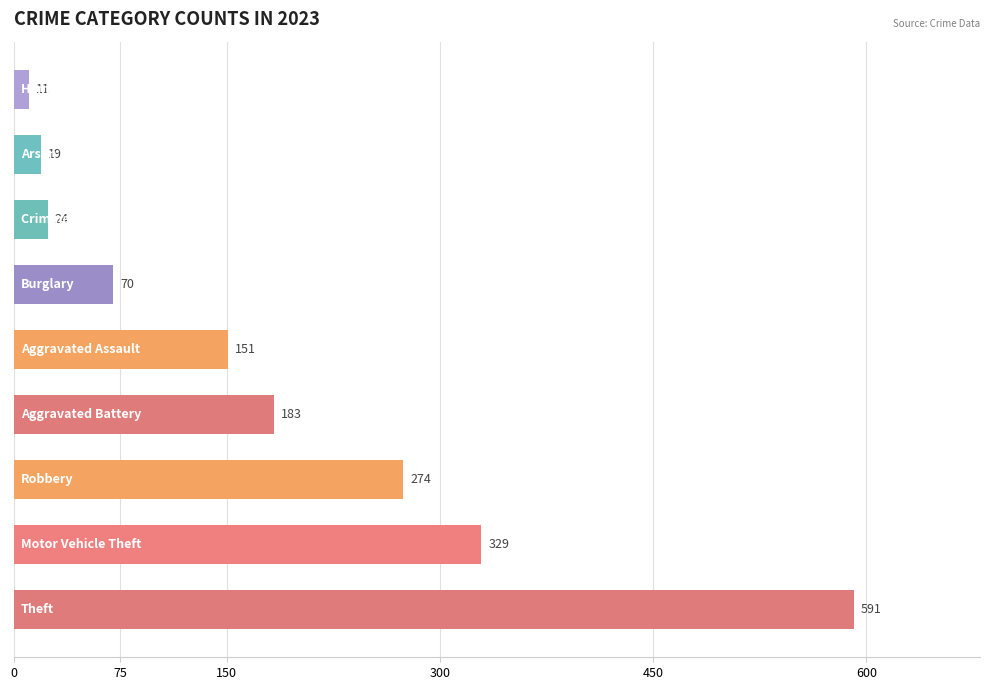

What is the maximum value shown in the chart?

591